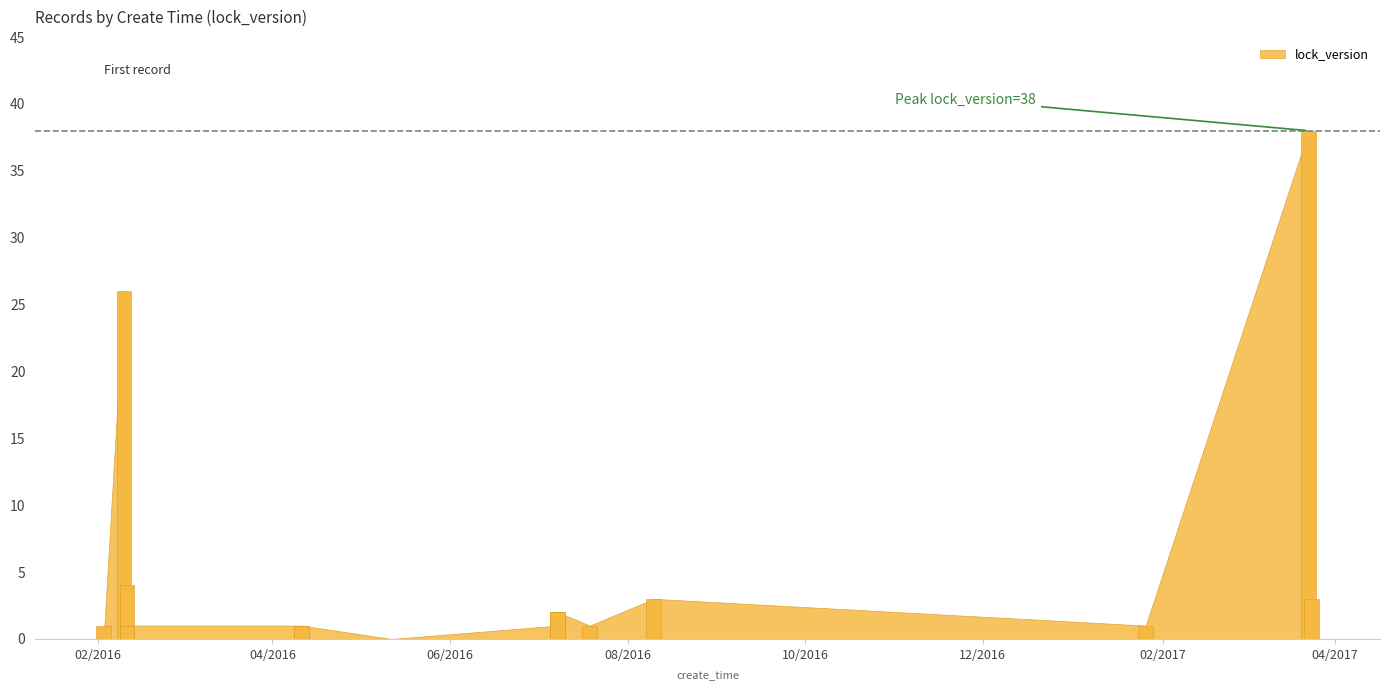

Count the number of data series in this chart.

1